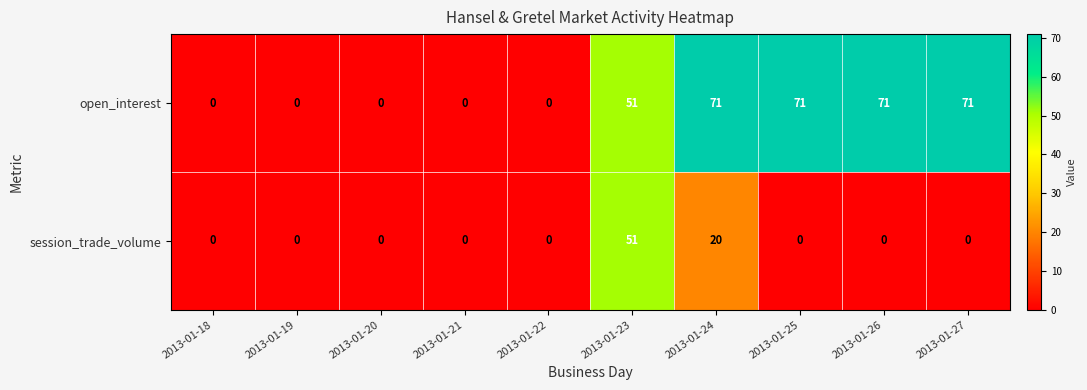

At 2013-01-26, list the series in order from largest to smallest.

open_interest, session_trade_volume